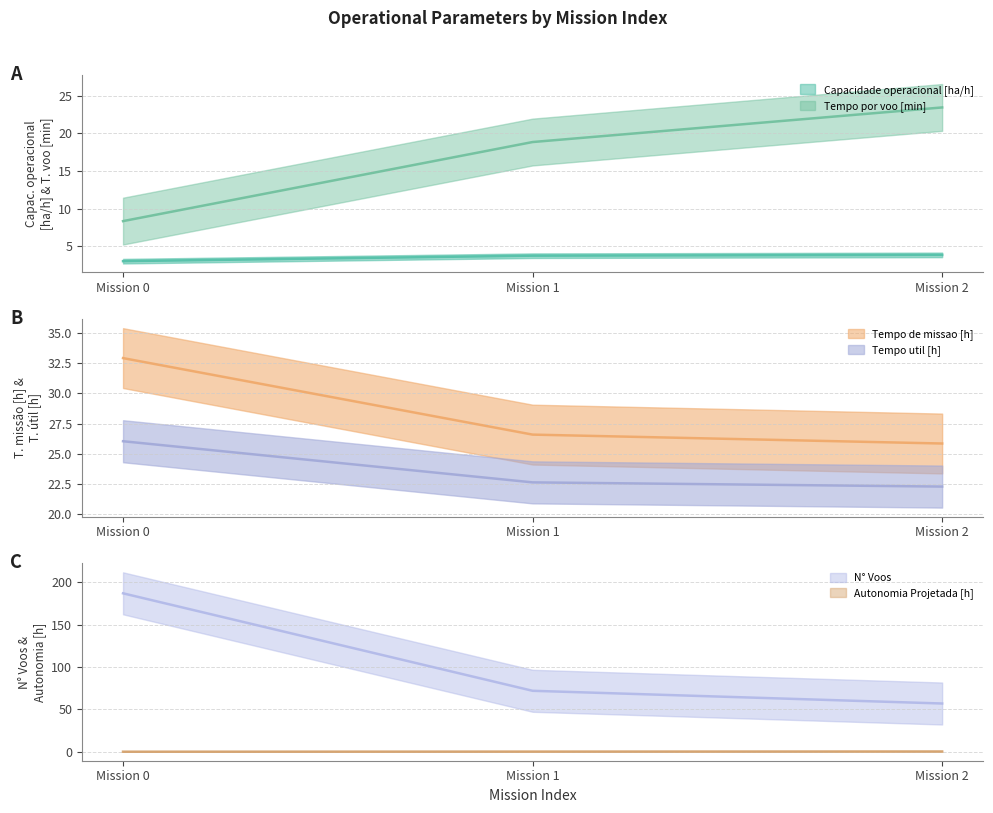

Which series changed the most between 0 and 1?

N° Voos